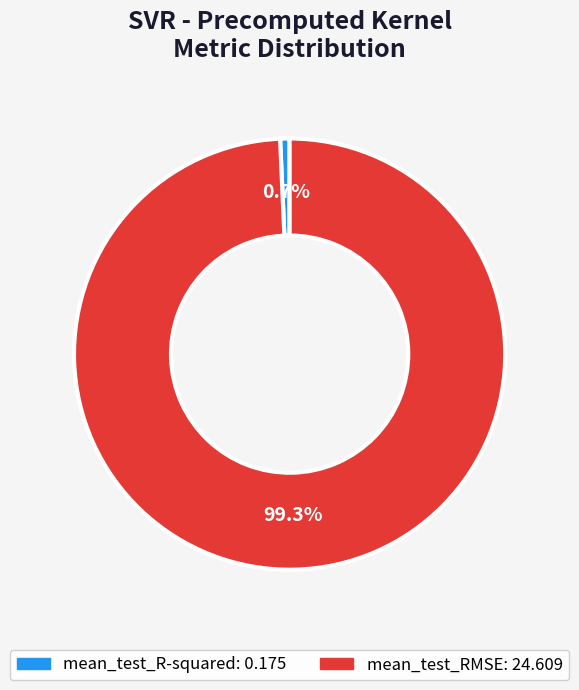

What percentage is the mean_test_RMSE slice, to the nearest percent?

99%